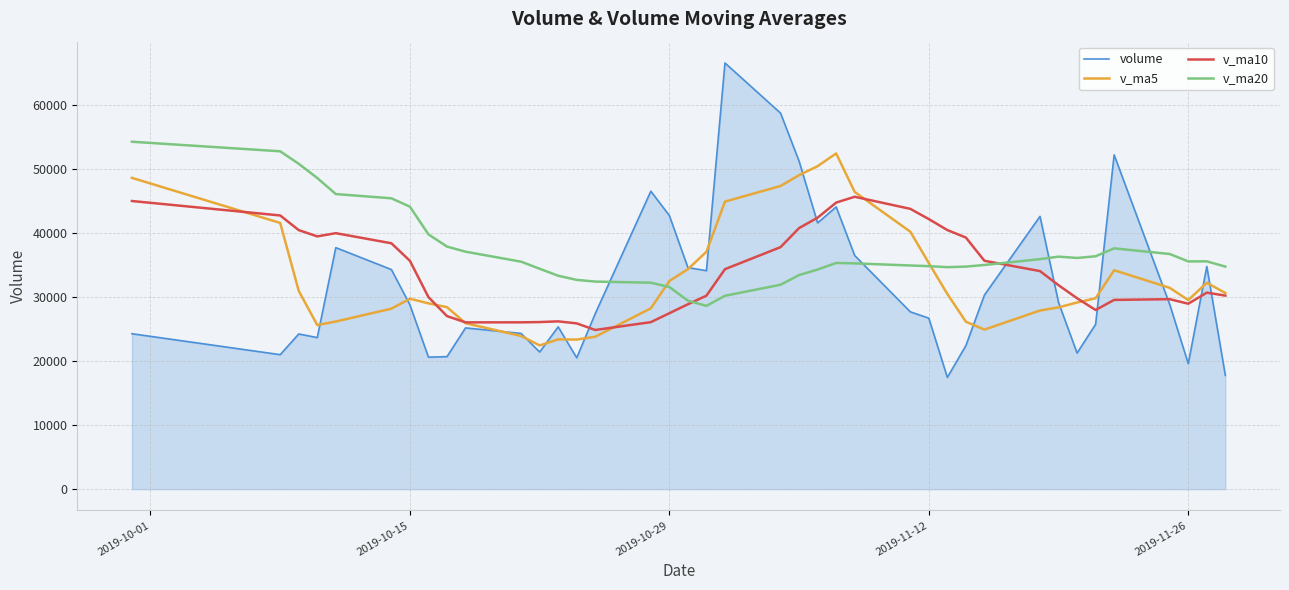

True or false: volume and v_ma20 intersect in this chart.

True